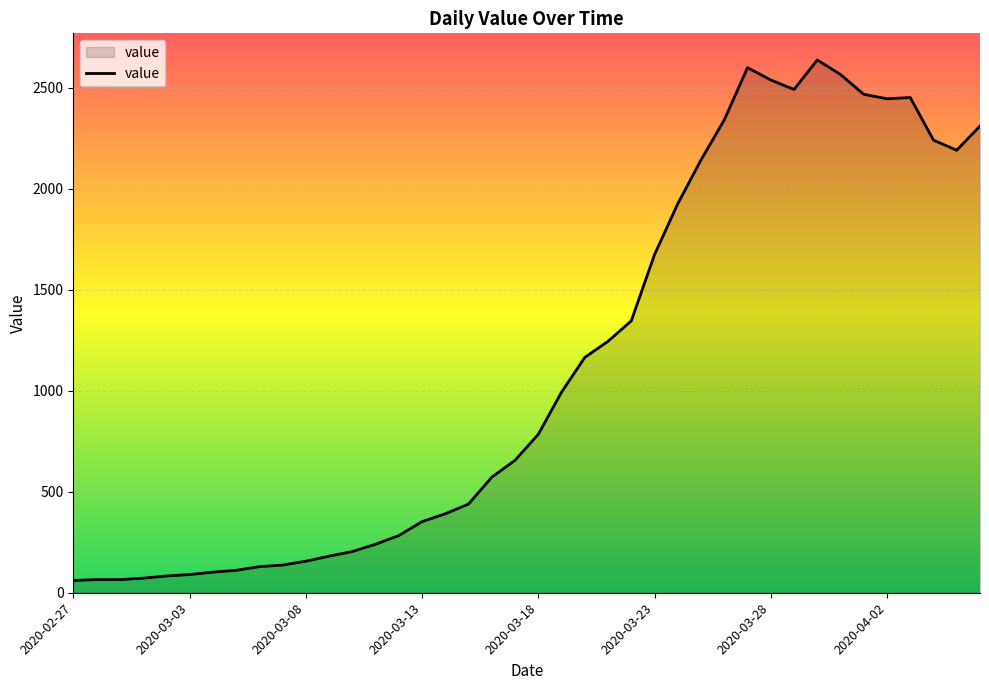

What is the minimum value shown in the chart?

61